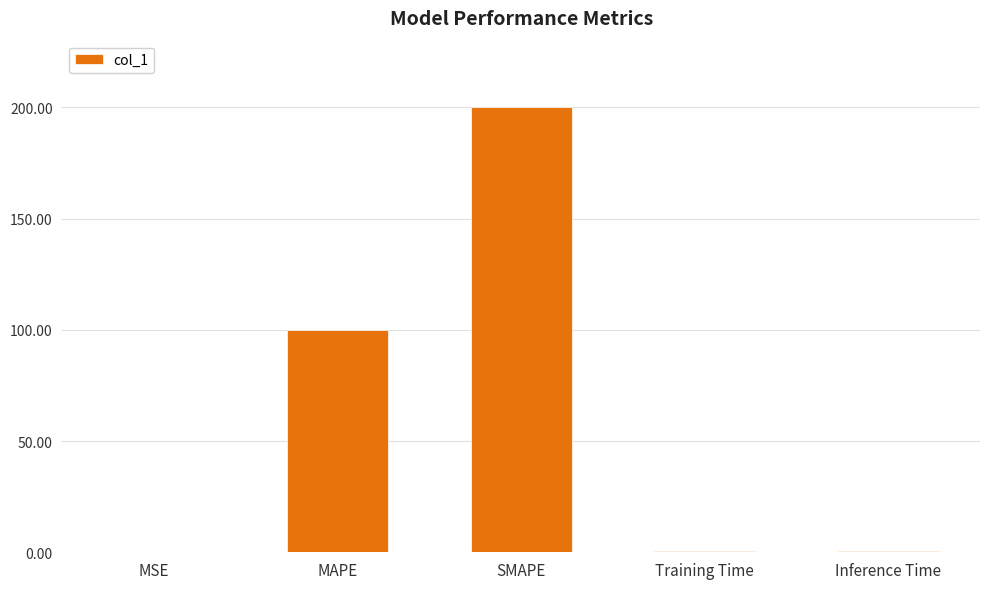

What value does the data have at SMAPE?

200.0